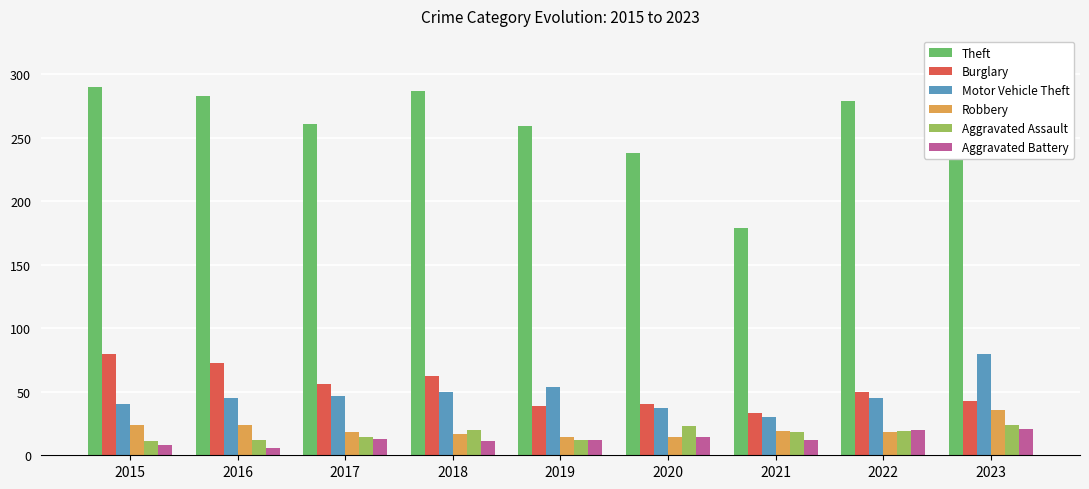

At which label is Theft closest to 234?

2020